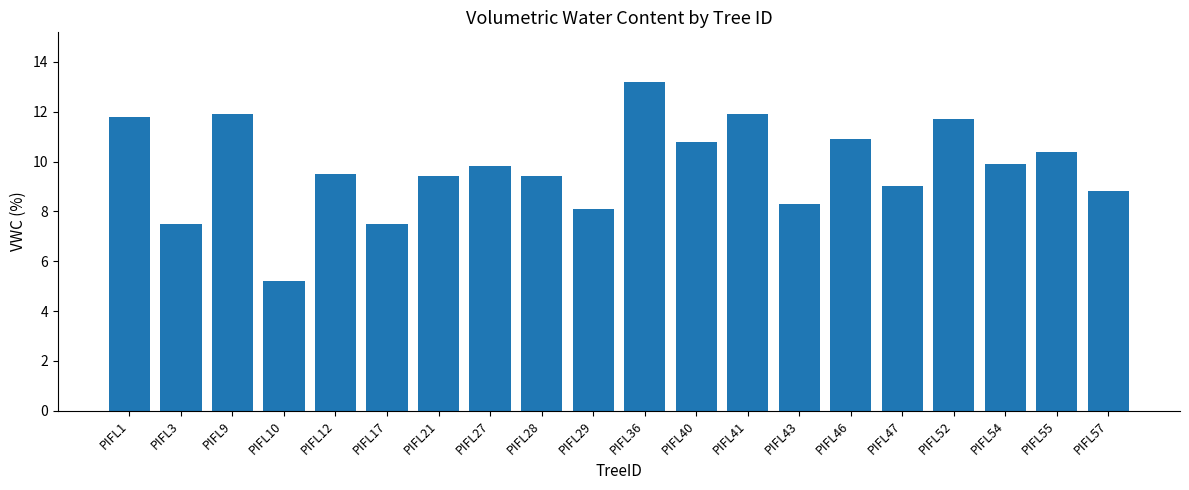

Reading right to left, list all the values displayed in this chart.

PIFL57=8.8	PIFL55=10.4	PIFL54=9.9	PIFL52=11.7	PIFL47=9.0	PIFL46=10.9	PIFL43=8.3	PIFL41=11.9	PIFL40=10.8	PIFL36=13.2	PIFL29=8.1	PIFL28=9.4	PIFL27=9.8	PIFL21=9.4	PIFL17=7.5	PIFL12=9.5	PIFL10=5.2	PIFL9=11.9	PIFL3=7.5	PIFL1=11.8